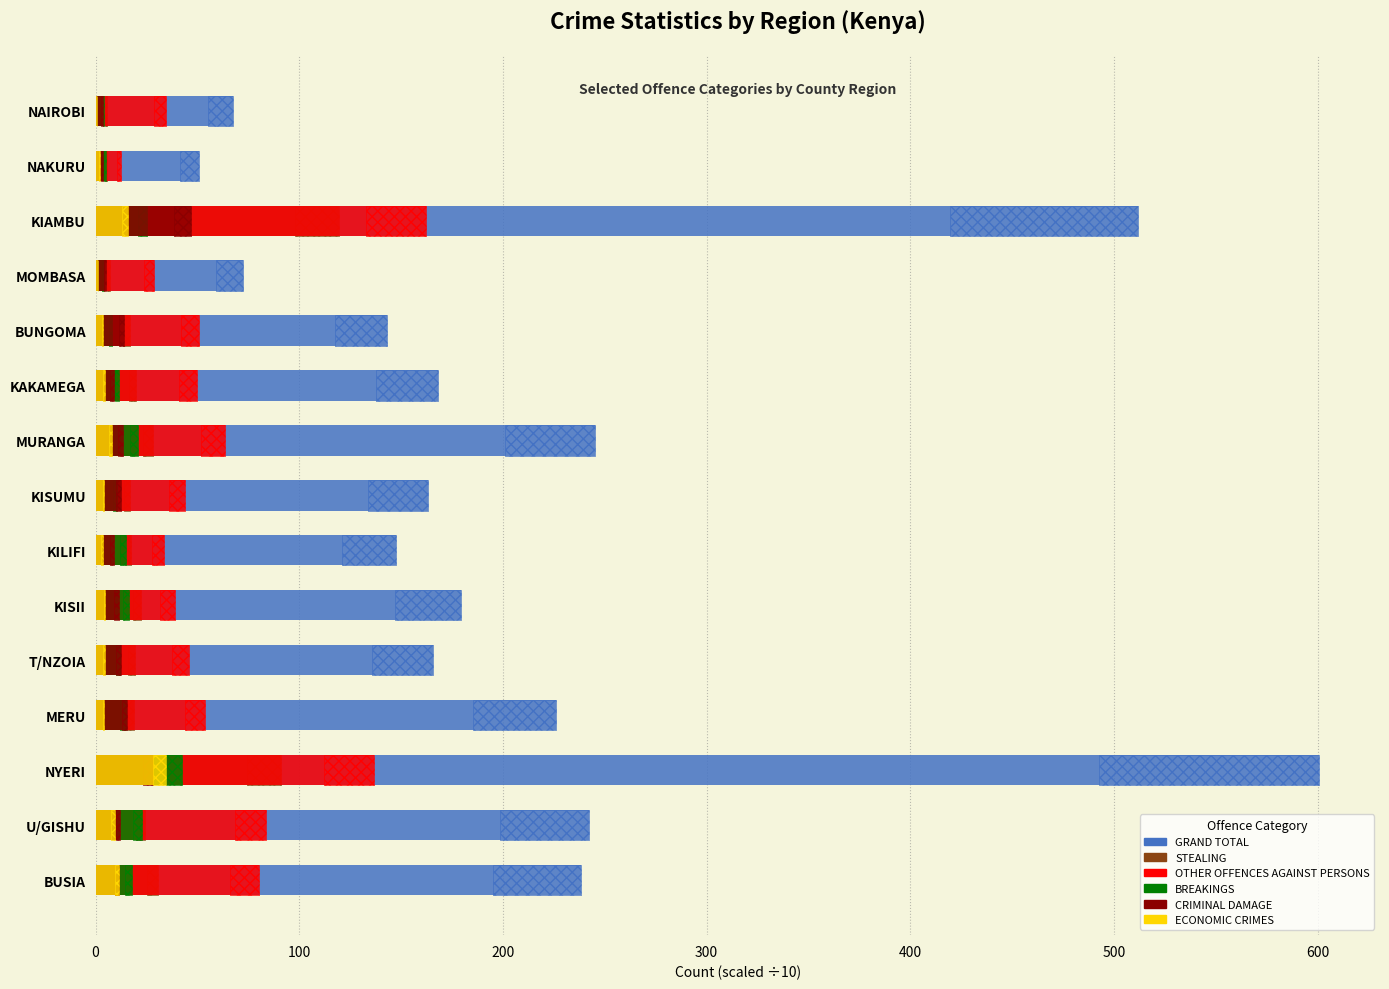

Rank the series at KAKAMEGA from highest to lowest value.

GRAND TOTAL, OTHER OFFENCES AGAINST PERSONS, STEALING, BREAKINGS, CRIMINAL DAMAGE, ECONOMIC CRIMES